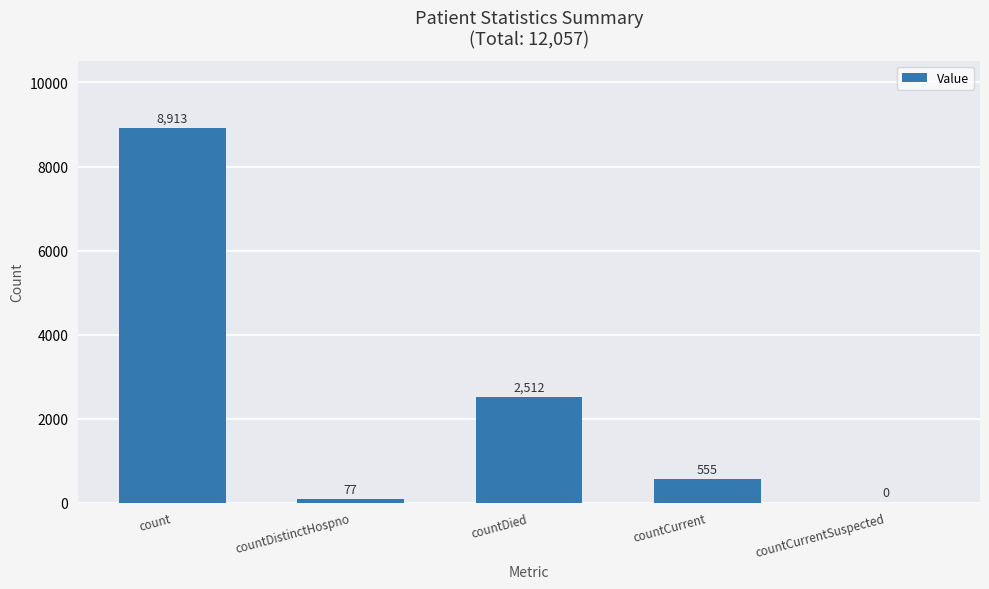

What is the ratio of the value at countDistinctHospno to the value at countCurrent?

0.1